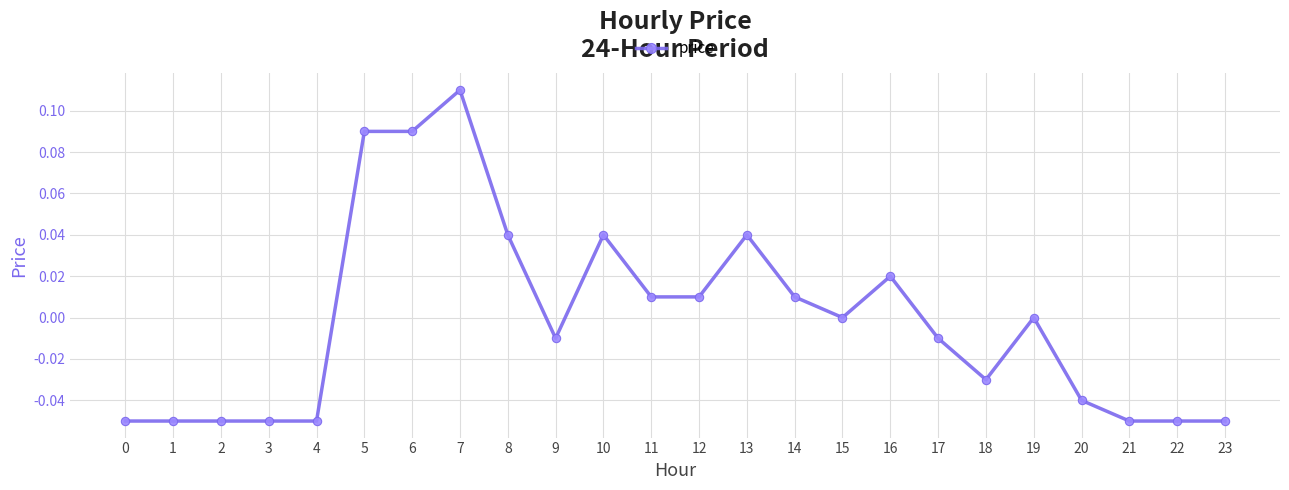

Which has a higher value, 5 or 18?

5